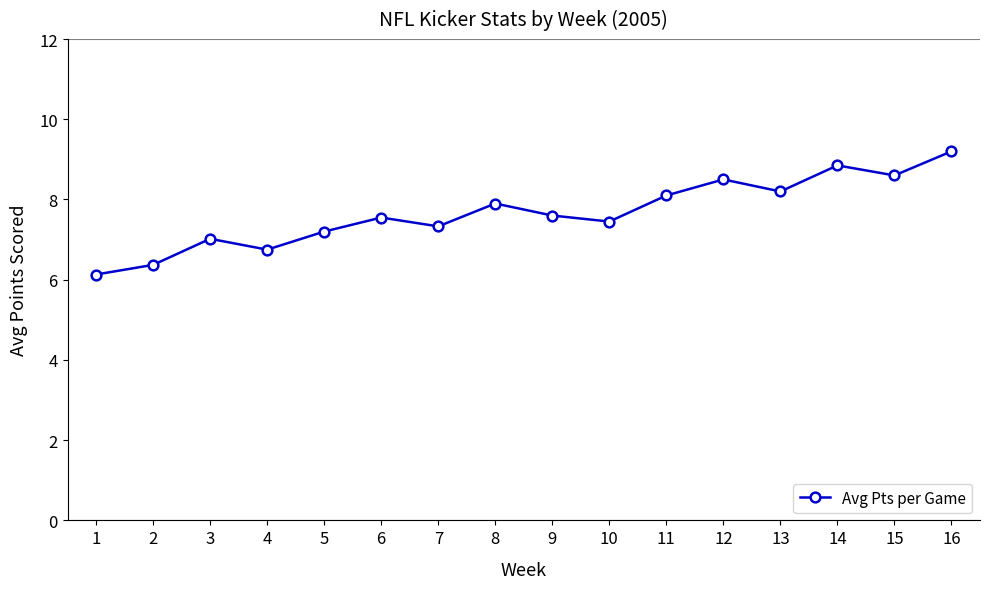

What is the change in value from 2 to 8?

+1.5